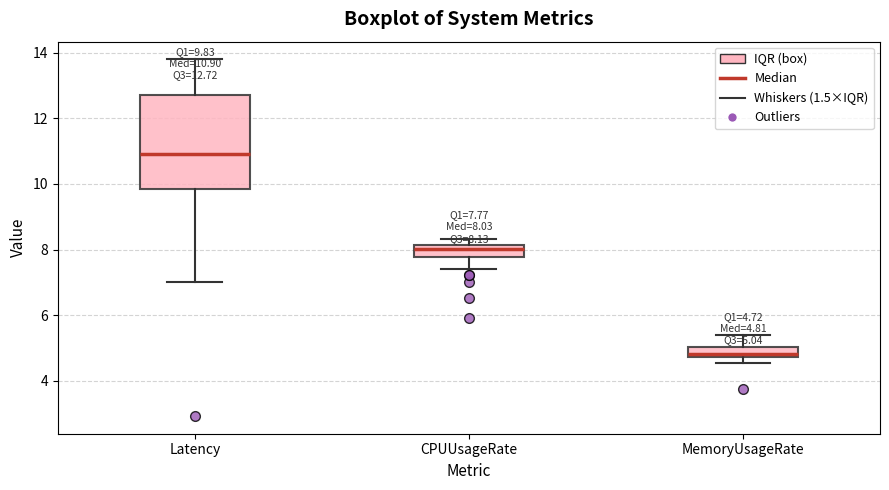

Which box is the tallest, from its lower edge to its upper edge?

Latency